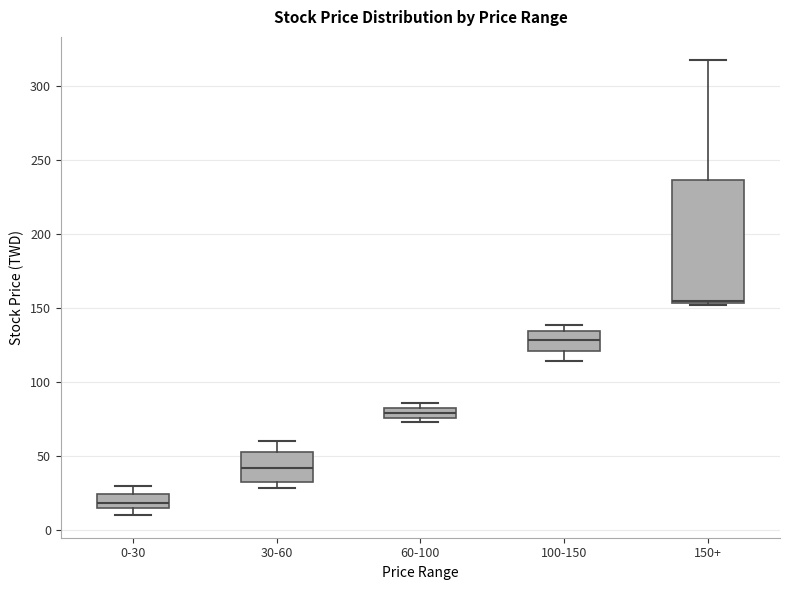

Where is the lower edge of the box for 30-60 on the y-axis? The values are not printed on the chart, so give them approximately, as read against the axis.

35